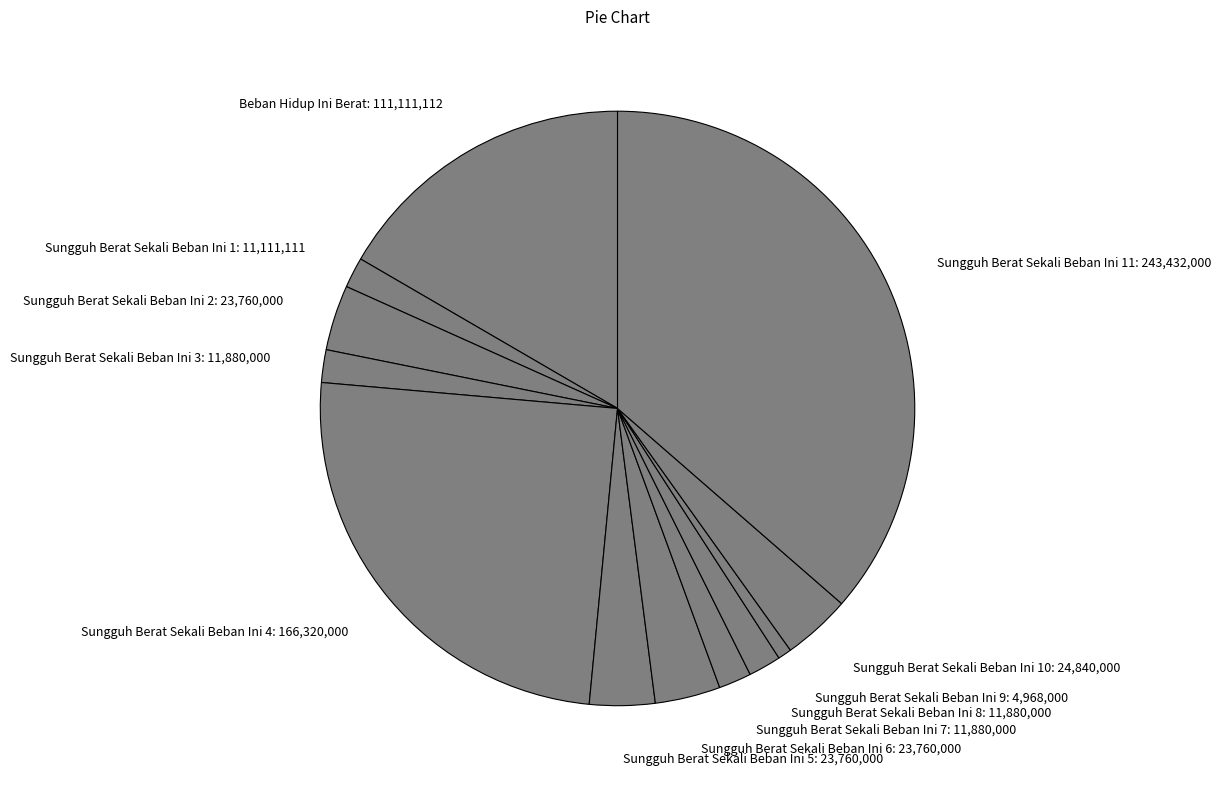

What is the ratio of the value at Sungguh Berat Sekali Beban Ini 9: 4,968,000 to the value at Sungguh Berat Sekali Beban Ini 1: 11,111,111?

0.4